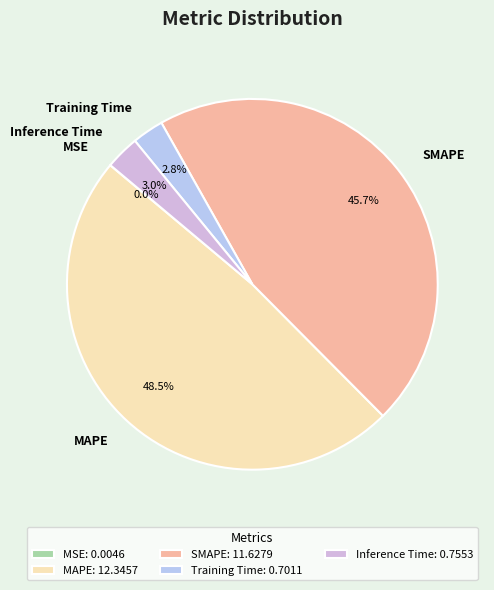

Do SMAPE and Inference Time together represent more than half of the pie?

No